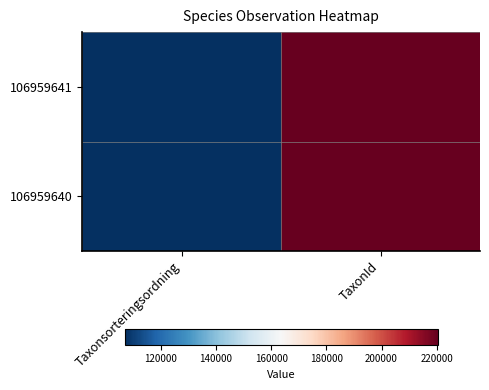

What is the greatest value displayed?

220320